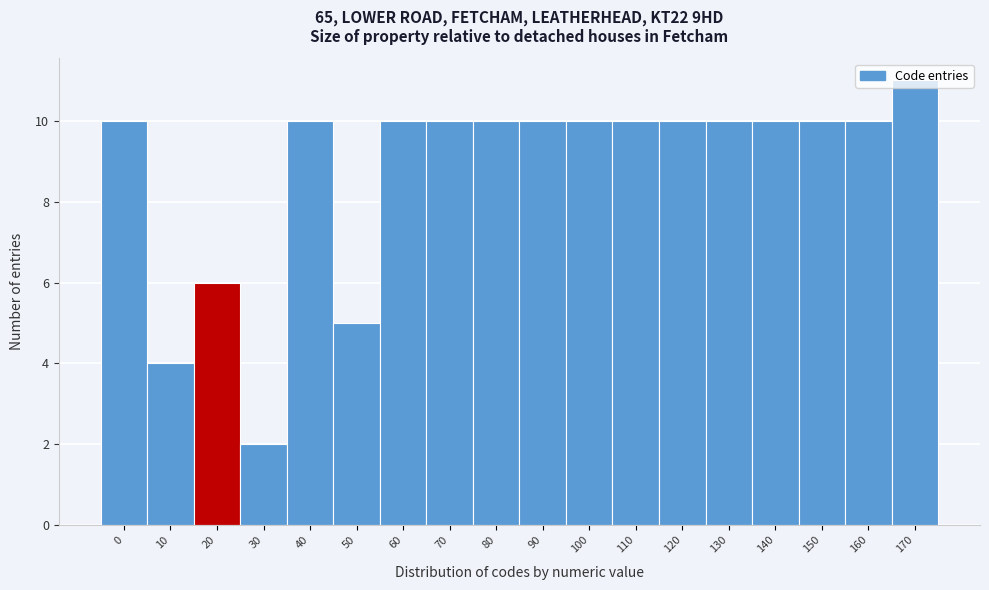

What is the approximate value at 0?

10